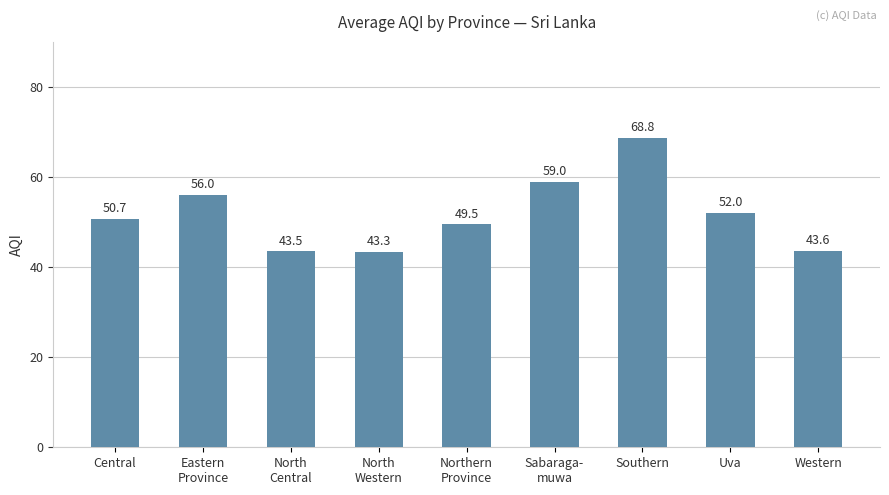

What is the minimum value shown in the chart?

43.3